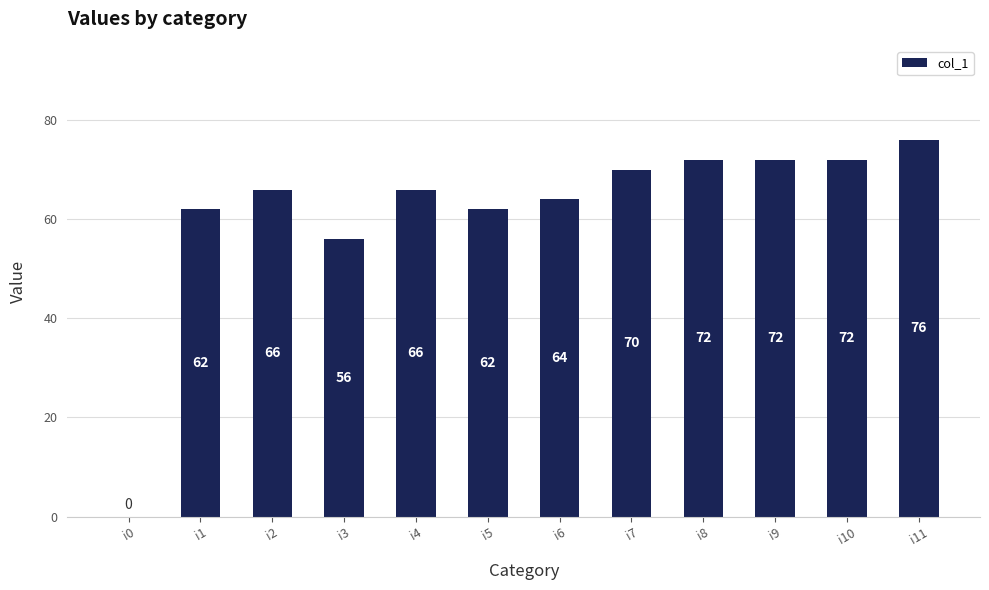

Count the number of data series in this chart.

1